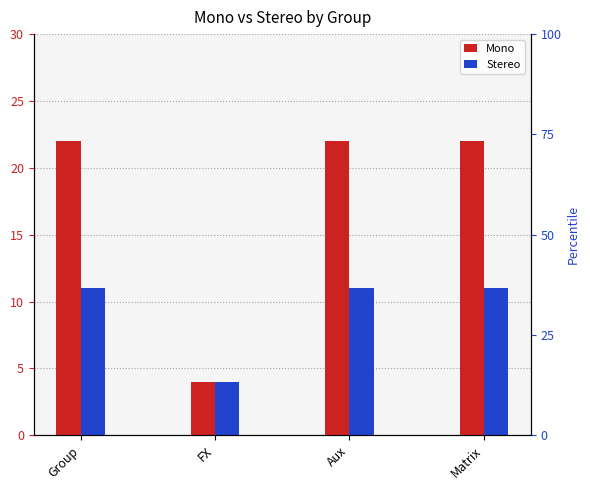

What is the label of the 4th bar from the left?

Matrix